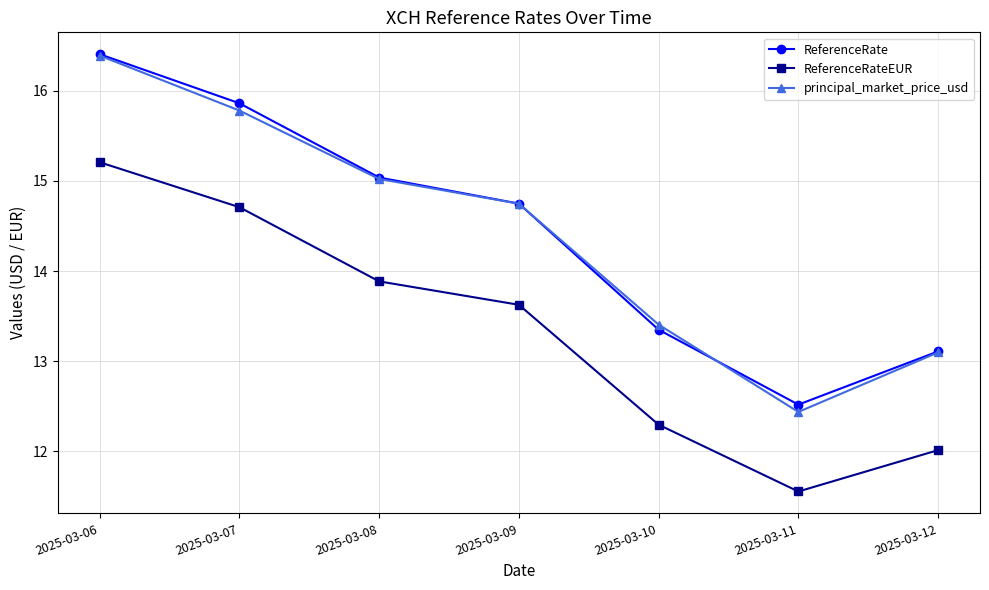

Count the number of categories in the chart.

7